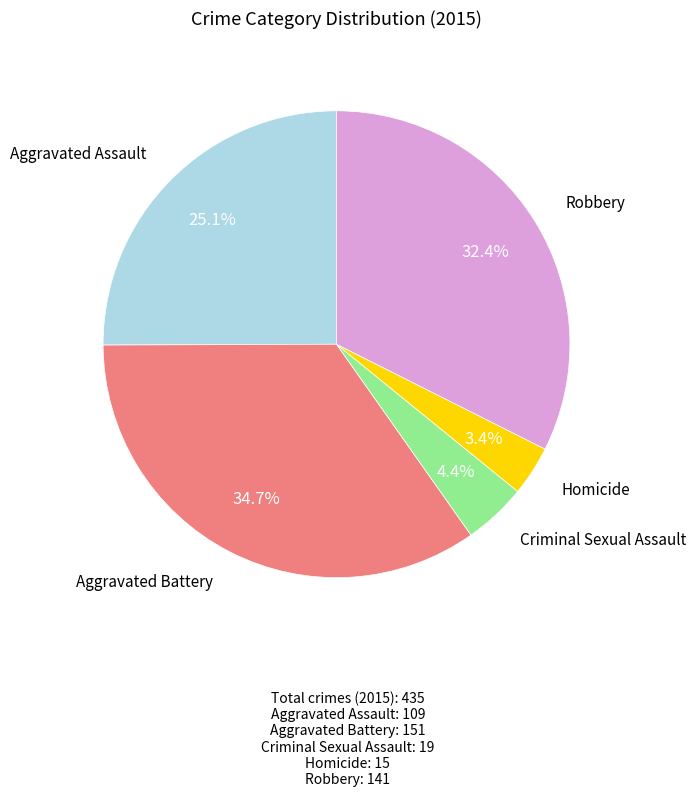

Does any single category account for the majority?

No